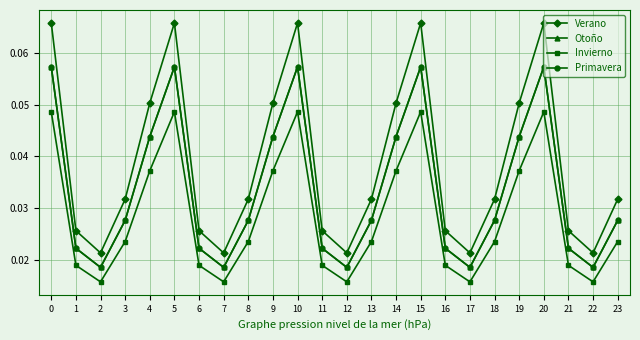

Which has a higher value, 23 or 21?

23